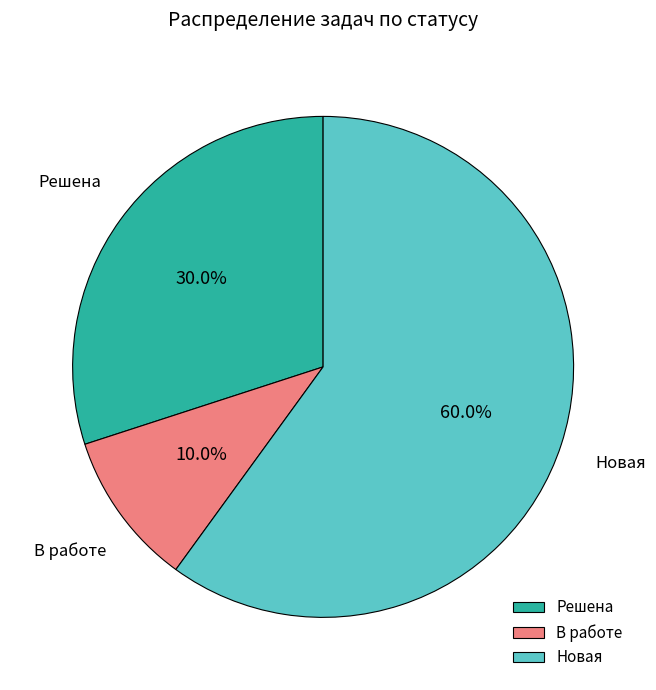

What percentage is the Новая slice, to the nearest percent?

60%